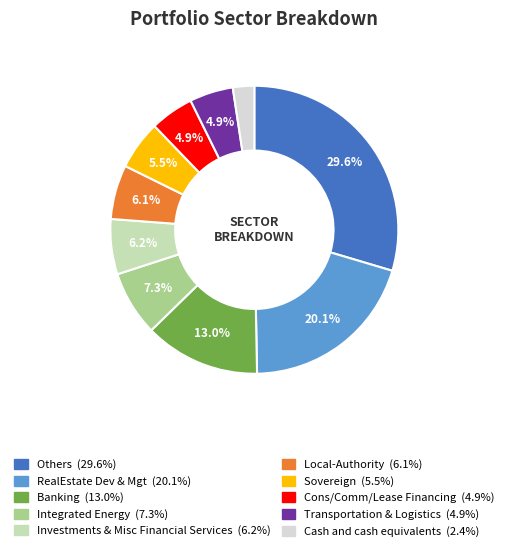

True or false: Investments & Misc Financial Services accounts for 6% of the total.

True